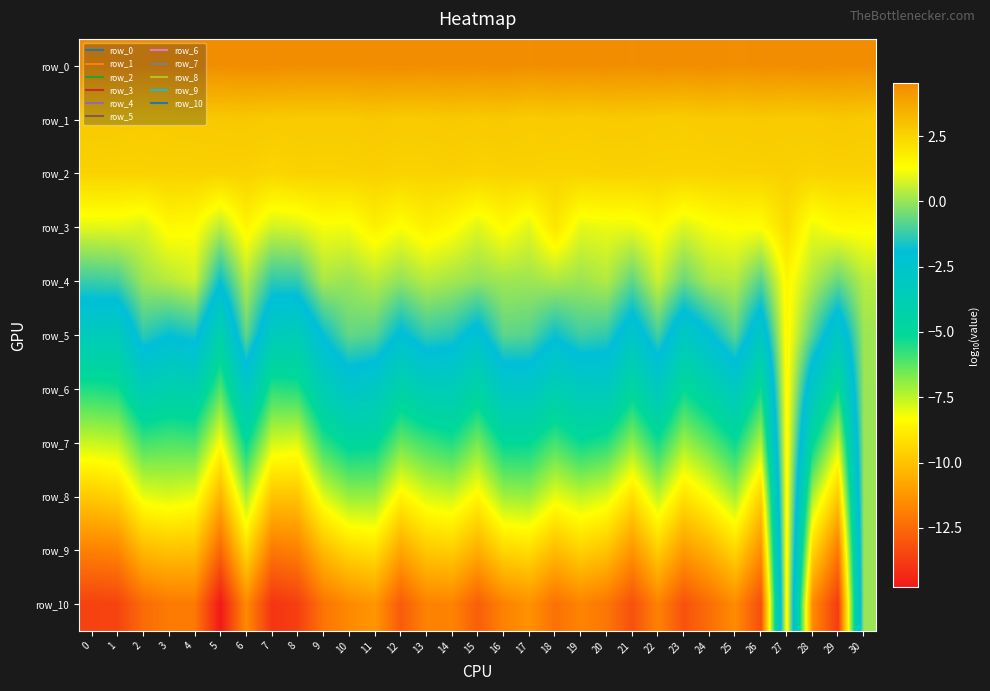

Reading right to left, list all the values displayed in this chart.

row_0: 4.5	4.5	4.5	4.5	4.5	4.4	4.5	4.5	4.5	4.4	4.5	4.5	4.5	4.4	4.5	4.5	4.5	4.5	4.5	4.5	4.5	4.5	4.5	4.5	4.5	4.5	4.5	4.5	4.4	4.5	4.5
row_1: 2.8	2.8	2.7	2.7	2.8	2.7	2.8	2.7	2.7	2.8	2.8	2.7	2.8	2.7	2.8	2.8	2.8	2.8	2.7	2.8	2.7	2.7	2.8	2.8	2.8	2.8	2.8	2.7	2.7	2.7	2.8
row_2: 2.5	2.5	2.5	2.6	2.6	2.6	2.5	2.5	2.5	2.6	2.5	2.5	2.5	2.6	2.5	2.5	2.6	2.5	2.5	2.6	2.5	2.5	2.5	2.4	2.5	2.5	2.5	2.6	2.5	2.5	2.5
row_3: 1.4	1.4	1.1	2.2	1.3	1.3	1.2	0.9	1.4	1.1	1.1	1.0	2.0	0.9	1.4	0.9	1.4	1.7	1.3	1.7	1.2	1.2	0.8	0.7	1.6	0.4	1.4	1.5	0.8	1.0	1.0
row_4: 0.4	-0.6	0.3	1.5	-0.8	0.4	0.2	-0.6	0.6	-0.7	0.3	0.1	0.3	0.1	0.1	-0.1	0.2	0.4	-0.1	0.4	0.0	0.2	-1.3	-1.3	0.4	-1.8	0.7	0.4	0.0	-1.1	-1.2
row_5: 0.1	-3.0	-0.8	1.5	-3.0	-0.8	-2.0	-3.1	-1.0	-2.7	-1.3	-1.1	-1.8	-0.8	-0.7	-2.4	-1.4	-1.2	-2.1	-0.8	-0.6	-1.8	-3.6	-3.3	-0.7	-4.2	-1.6	-1.8	-1.3	-3.4	-3.3
row_6: 0.0	-5.2	-2.9	1.5	-5.3	-3.1	-4.2	-5.1	-3.2	-4.7	-3.2	-3.3	-3.8	-2.9	-3.0	-4.5	-3.5	-3.5	-4.3	-3.0	-2.7	-3.7	-5.5	-5.6	-2.9	-6.1	-3.9	-4.1	-3.6	-5.3	-5.5
row_7: 0.0	-7.6	-5.0	1.5	-7.3	-5.2	-6.3	-7.1	-5.3	-6.9	-5.5	-5.2	-6.0	-5.1	-5.1	-6.6	-5.5	-5.9	-6.4	-4.9	-4.8	-5.7	-7.9	-7.7	-5.1	-8.3	-6.0	-6.1	-5.9	-7.5	-7.6
row_8: 0.0	-9.8	-7.2	1.5	-9.6	-7.2	-8.3	-9.1	-7.5	-9.2	-7.9	-7.5	-8.0	-7.0	-7.1	-8.5	-7.7	-7.9	-8.6	-7.0	-7.0	-7.9	-9.9	-9.9	-7.2	-10.4	-8.0	-7.8	-8.0	-9.5	-9.8
row_9: 0.0	-12.0	-9.4	1.5	-11.4	-9.4	-10.4	-11.1	-9.7	-11.3	-10.0	-9.5	-10.2	-9.2	-9.4	-10.6	-9.7	-9.8	-10.8	-9.1	-9.4	-10.2	-11.8	-12.1	-9.3	-12.6	-10.1	-10.0	-10.2	-11.7	-11.8
row_10: 0.0	-13.8	-11.6	1.5	-13.3	-11.5	-12.4	-13.1	-11.8	-13.2	-12.1	-11.8	-12.3	-11.4	-11.8	-12.8	-11.8	-11.8	-12.9	-11.2	-11.6	-12.2	-13.7	-14.0	-11.6	-14.8	-12.0	-12.0	-12.4	-13.5	-13.6